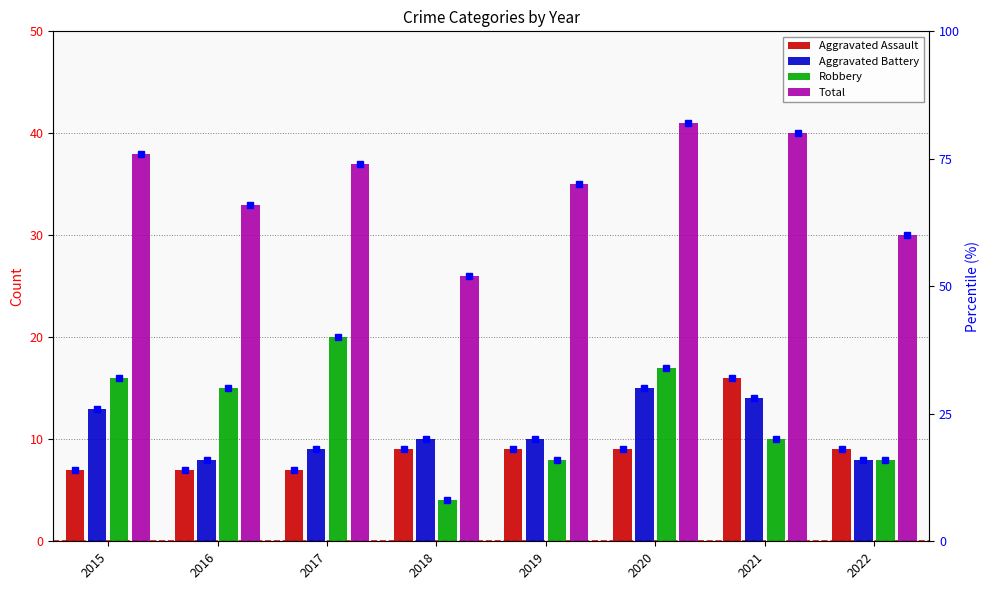

Reading left to right, transcribe all the data shown in this chart.

Aggravated Assault: 7	7	7	9	9	9	16	9
Aggravated Battery: 13	8	9	10	10	15	14	8
Robbery: 16	15	20	4	8	17	10	8
Total: 38	33	37	26	35	41	40	30